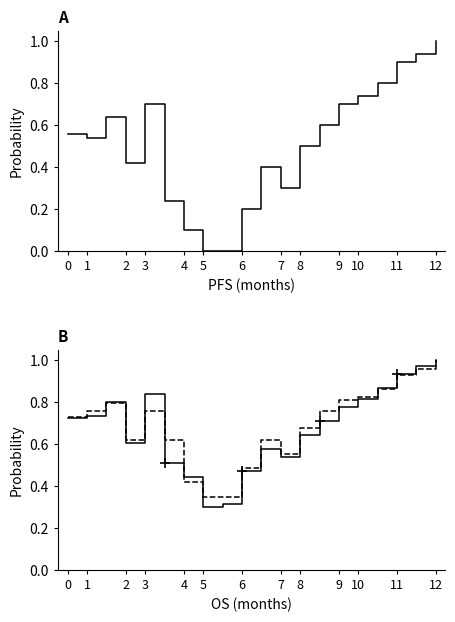

The Low series shows 0.2 at 8. True or false?

False